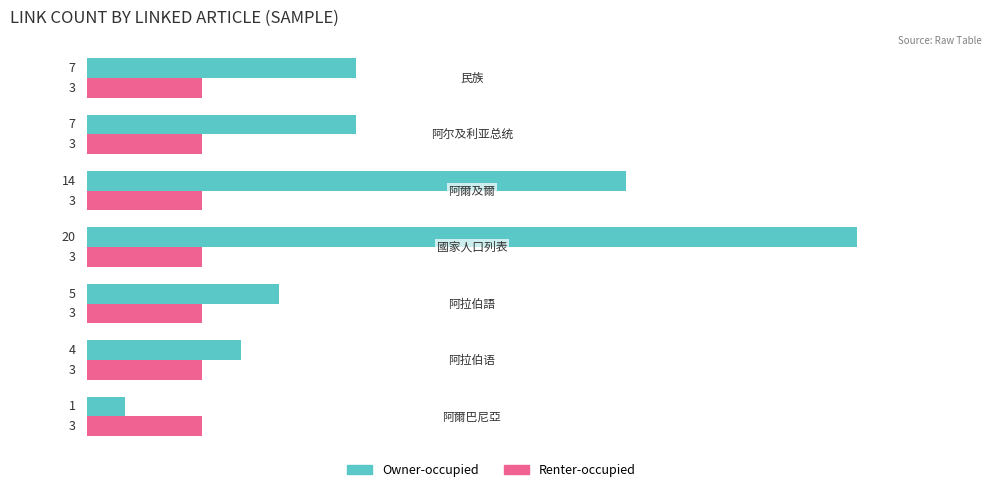

Which series has the largest range (max minus min)?

Owner-occupied